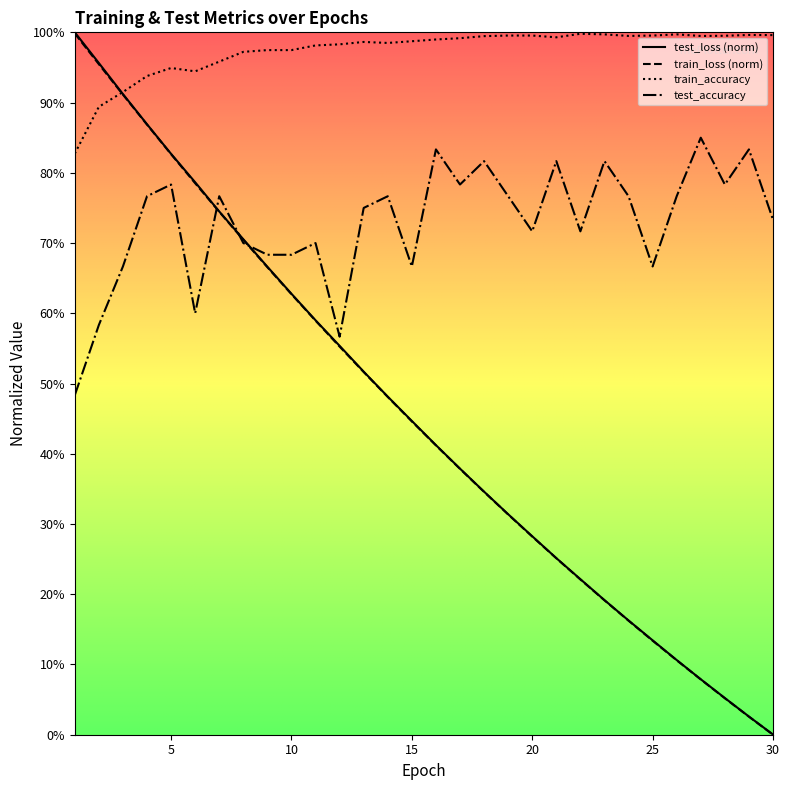

The train_accuracy series shows 1.0 at 20. True or false?

True